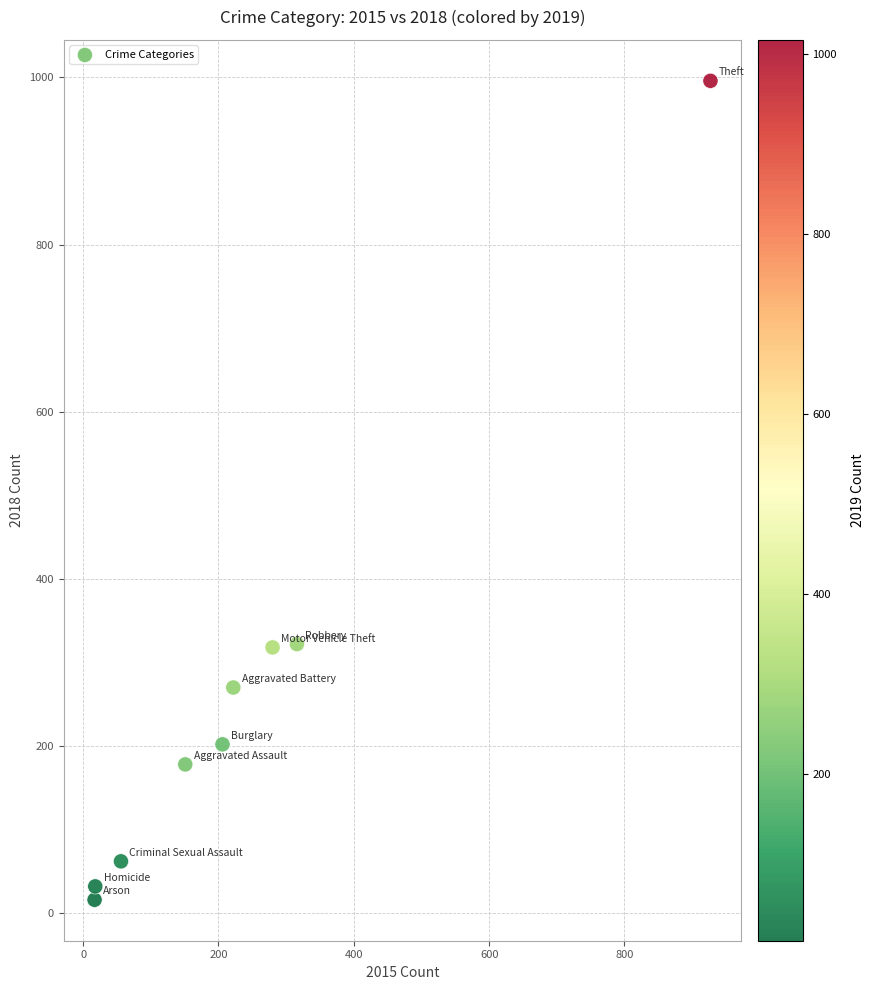

What is the average X value?

244